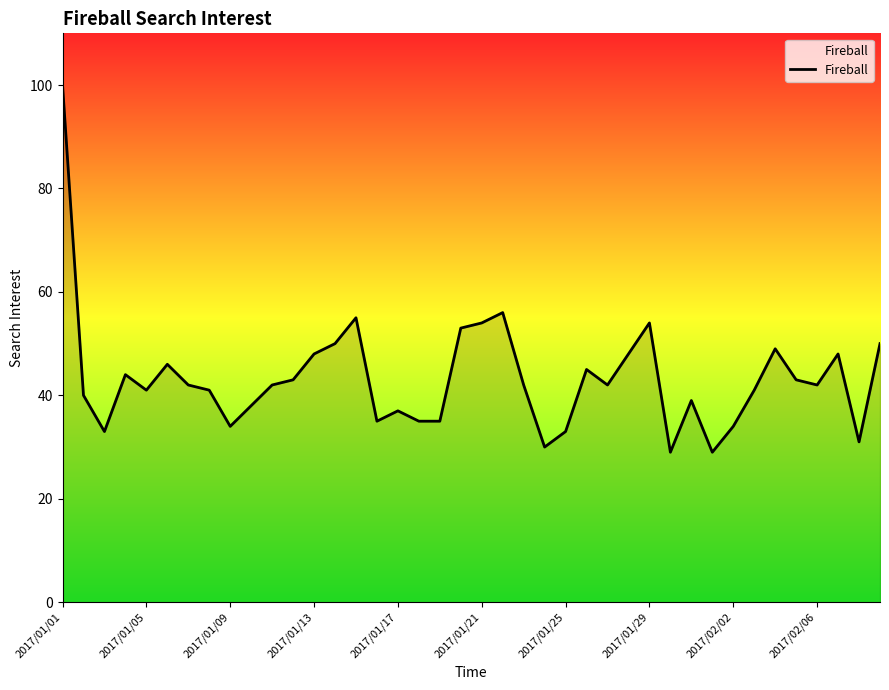

What is the maximum value shown in the chart?

100